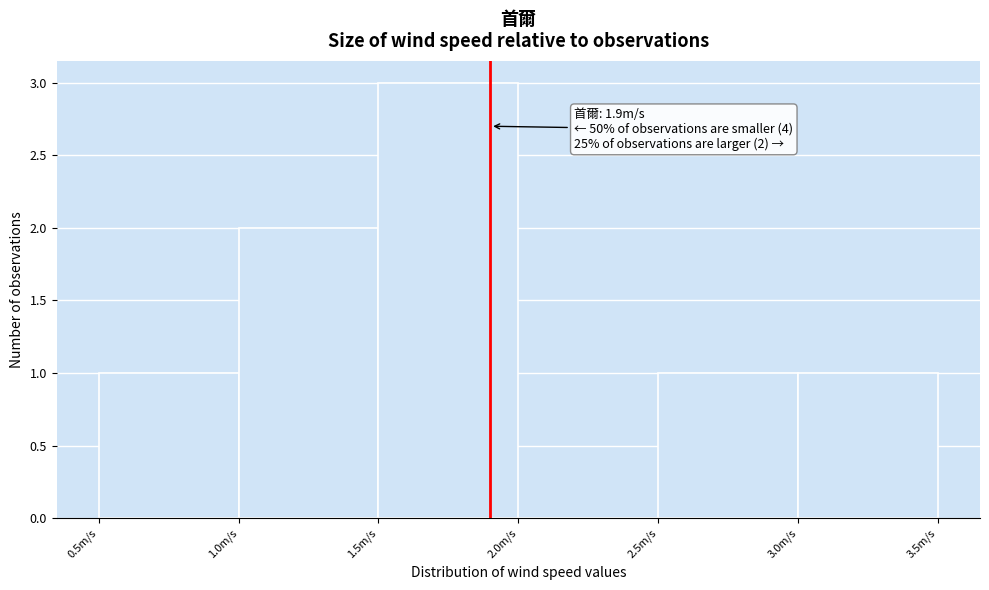

Over which range of the x-axis is the bar tallest?

1.5 to 2.0